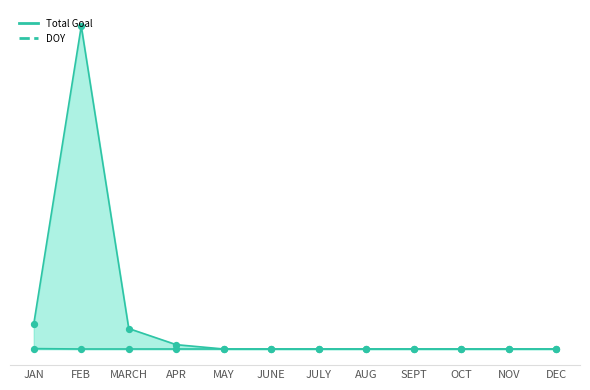

Is the value of DOY at NOV greater than the value of Total Goal at FEB?

No